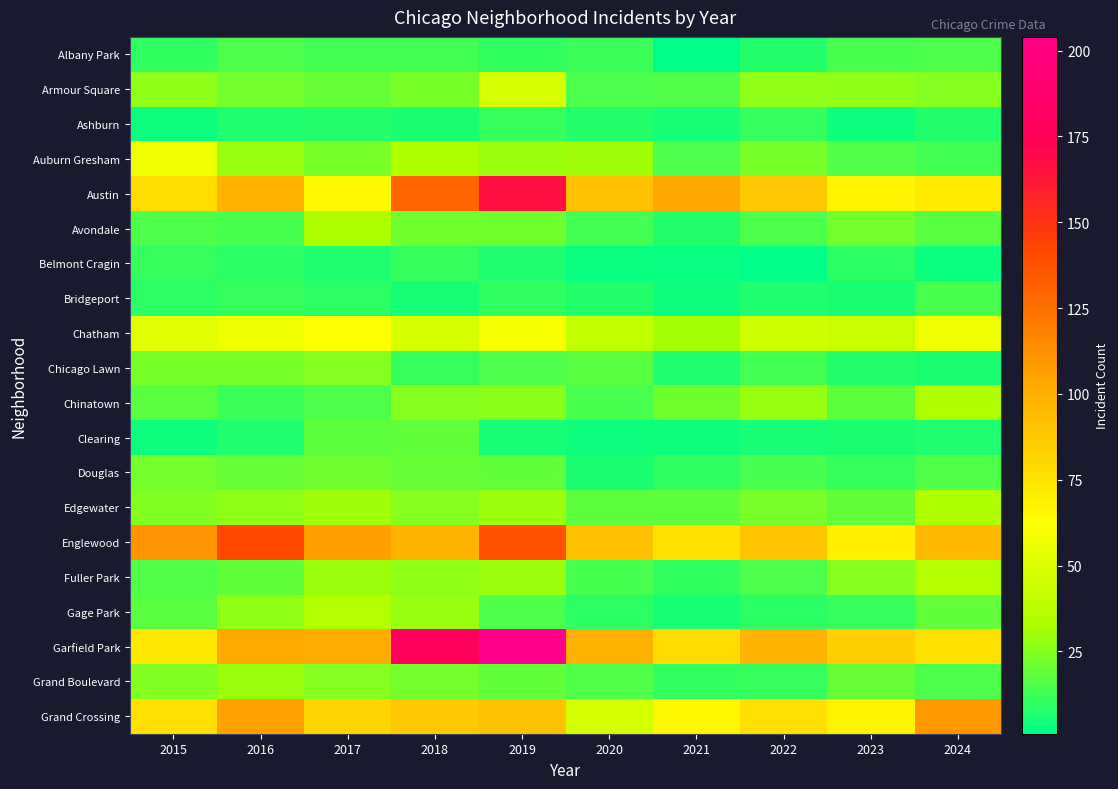

Reading left to right, what are all the values shown in this chart?

Albany Park: 2015=10	2016=15	2017=13	2018=13	2019=10	2020=12	2021=1	2022=8	2023=14	2024=15
Armour Square: 2015=27	2016=22	2017=20	2018=23	2019=47	2020=15	2021=16	2022=27	2023=27	2024=25
Ashburn: 2015=4	2016=7	2017=8	2018=6	2019=11	2020=8	2021=5	2022=11	2023=4	2024=8
Auburn Gresham: 2015=56	2016=28	2017=23	2018=33	2019=29	2020=30	2021=15	2022=23	2023=16	2024=13
Austin: 2015=78	2016=99	2017=65	2018=130	2019=167	2020=92	2021=104	2022=89	2023=67	2024=71
Avondale: 2015=15	2016=14	2017=33	2018=21	2019=21	2020=13	2021=8	2022=15	2023=22	2024=17
Belmont Cragin: 2015=11	2016=9	2017=7	2018=11	2019=7	2020=3	2021=3	2022=1	2023=9	2024=3
Bridgeport: 2015=9	2016=11	2017=9	2018=5	2019=10	2020=8	2021=4	2022=7	2023=6	2024=14
Chatham: 2015=51	2016=57	2017=62	2018=48	2019=60	2020=40	2021=31	2022=44	2023=43	2024=57
Chicago Lawn: 2015=23	2016=23	2017=25	2018=11	2019=15	2020=17	2021=7	2022=13	2023=8	2024=6
Chinatown: 2015=17	2016=12	2017=15	2018=25	2019=26	2020=14	2021=21	2022=28	2023=18	2024=33
Clearing: 2015=4	2016=7	2017=18	2018=19	2019=5	2020=4	2021=4	2022=5	2023=6	2024=7
Douglas: 2015=22	2016=20	2017=21	2018=20	2019=19	2020=6	2021=10	2022=14	2023=11	2024=16
Edgewater: 2015=24	2016=27	2017=30	2018=25	2019=29	2020=18	2021=18	2022=23	2023=19	2024=34
Englewood: 2015=111	2016=142	2017=107	2018=98	2019=138	2020=92	2021=76	2022=90	2023=69	2024=95
Fuller Park: 2015=16	2016=19	2017=29	2018=27	2019=29	2020=14	2021=10	2022=15	2023=25	2024=35
Gage Park: 2015=17	2016=27	2017=35	2018=28	2019=15	2020=9	2021=5	2022=9	2023=11	2024=19
Garfield Park: 2015=73	2016=103	2017=101	2018=178	2019=204	2020=100	2021=79	2022=98	2023=85	2024=76
Grand Boulevard: 2015=24	2016=29	2017=25	2018=22	2019=19	2020=16	2021=10	2022=11	2023=20	2024=15
Grand Crossing: 2015=77	2016=106	2017=82	2018=88	2019=91	2020=47	2021=66	2022=77	2023=67	2024=109